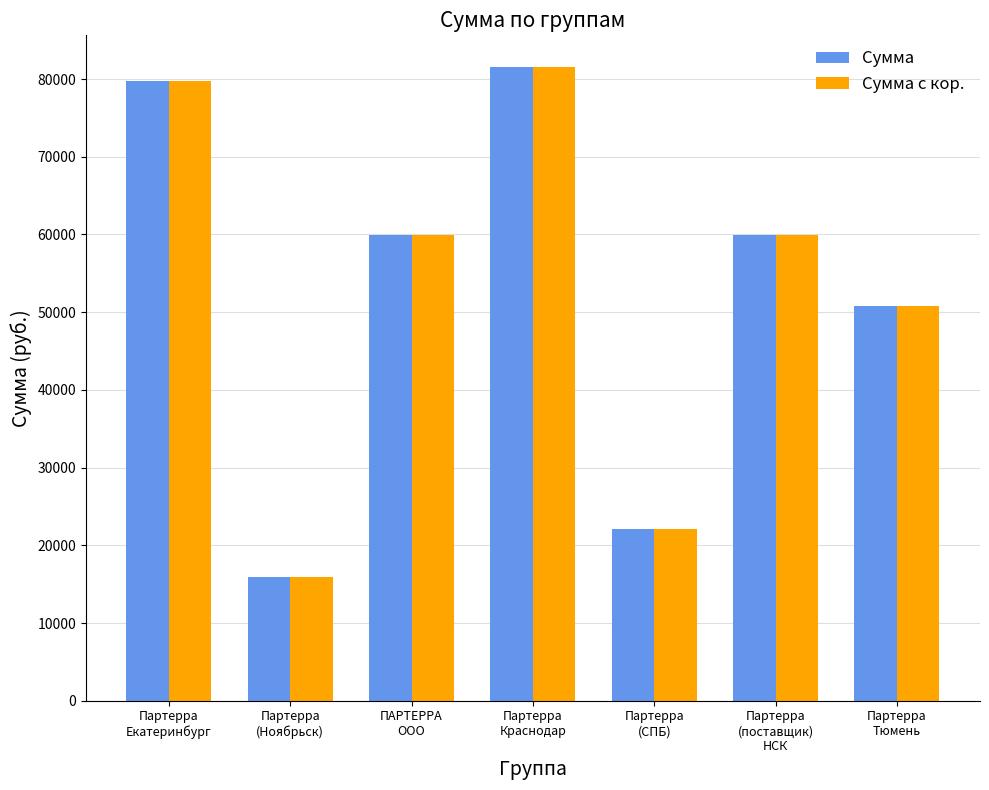

At how many categories does at least one series exceed 52900?

4